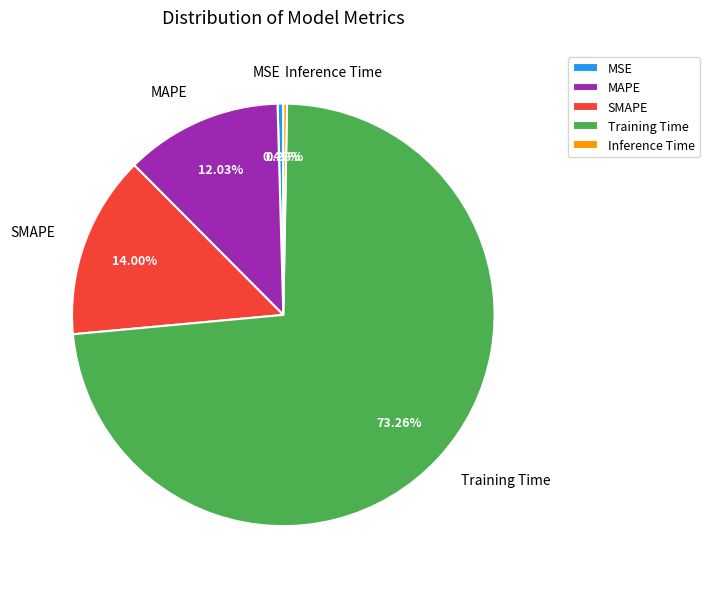

To the nearest percent, what is the average slice percentage?

20%